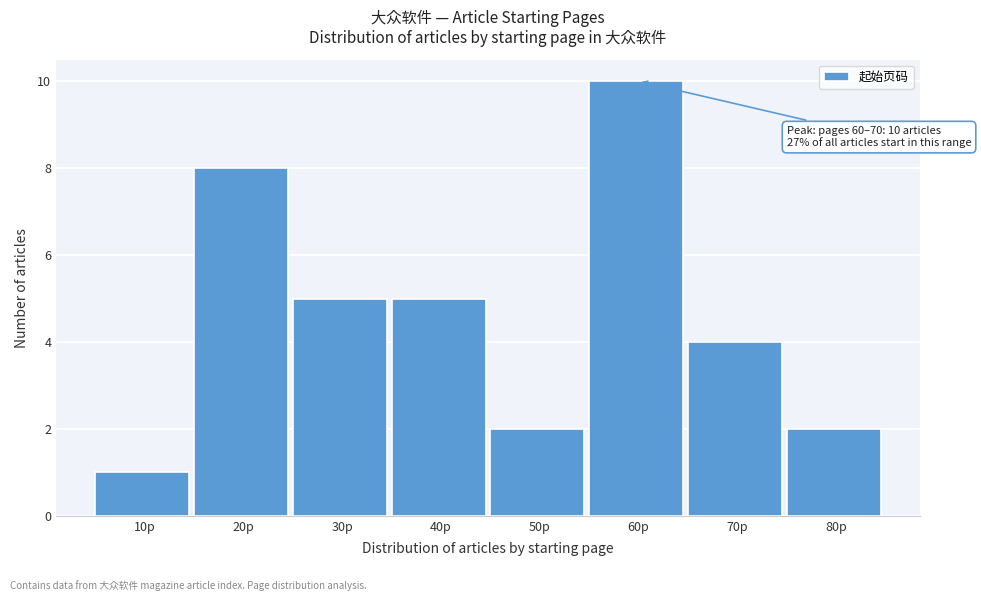

Reading left to right, transcribe all the data shown in this chart.

1	8	5	5	2	10	4	2